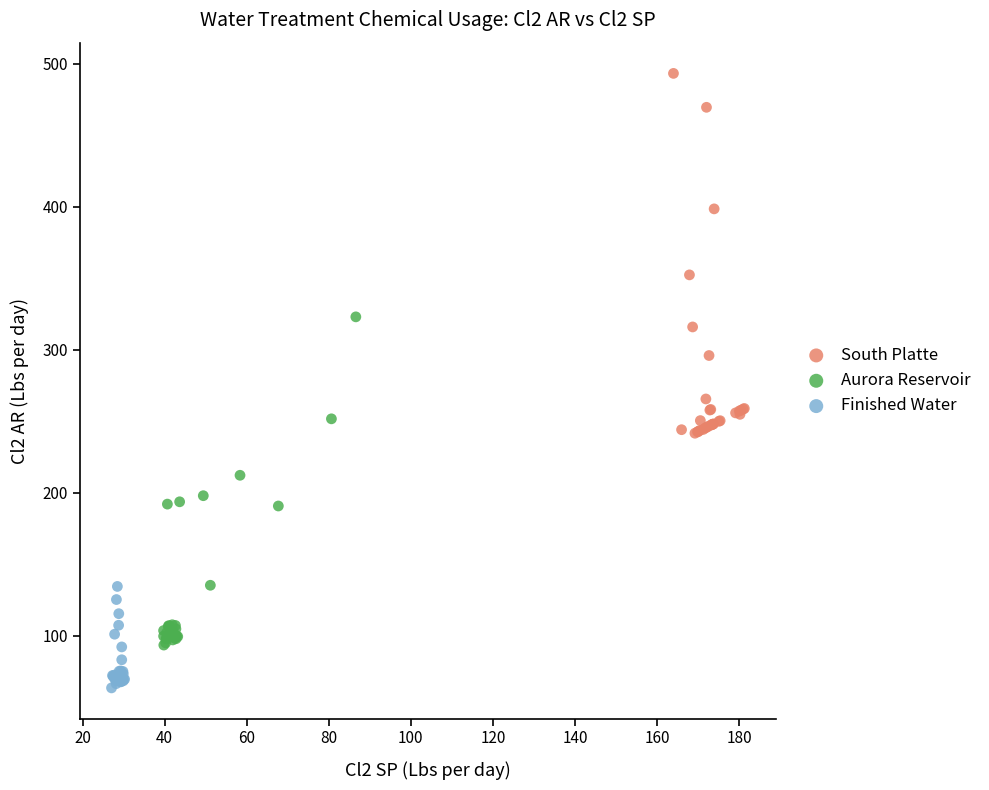

Which series contains the lowest Y value?

Finished Water